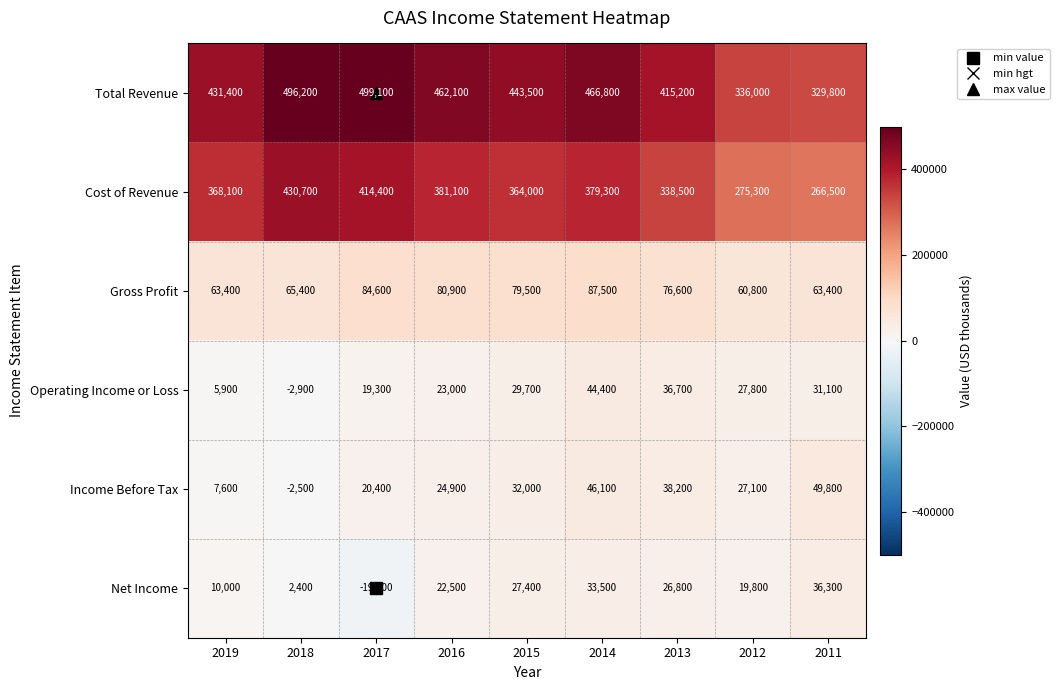

What is the spread (max minus min) of values at 2018?

499100